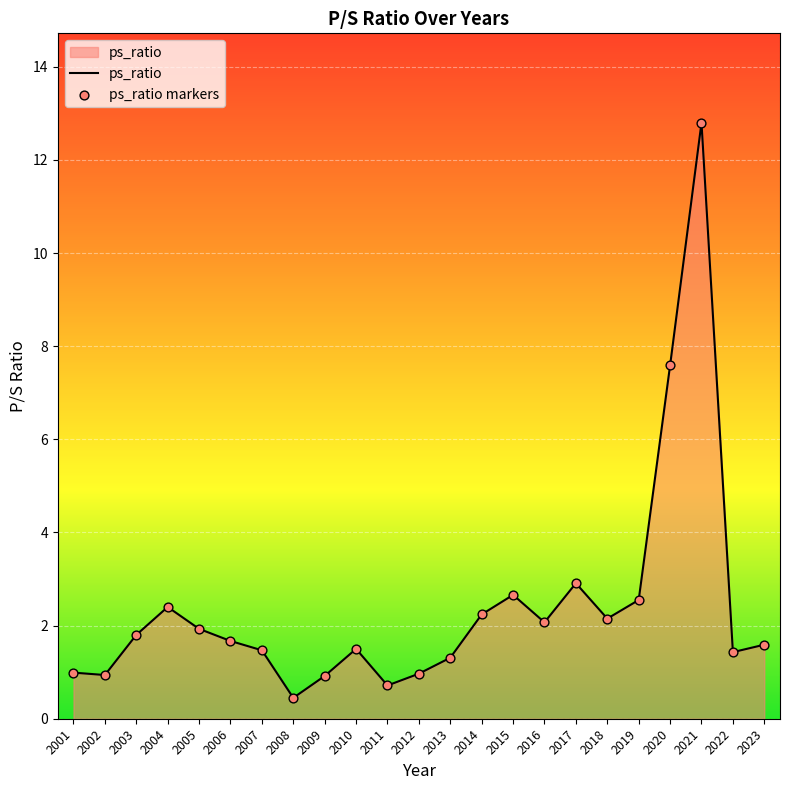

What is the change in value from 2001 to 2003?

+0.8